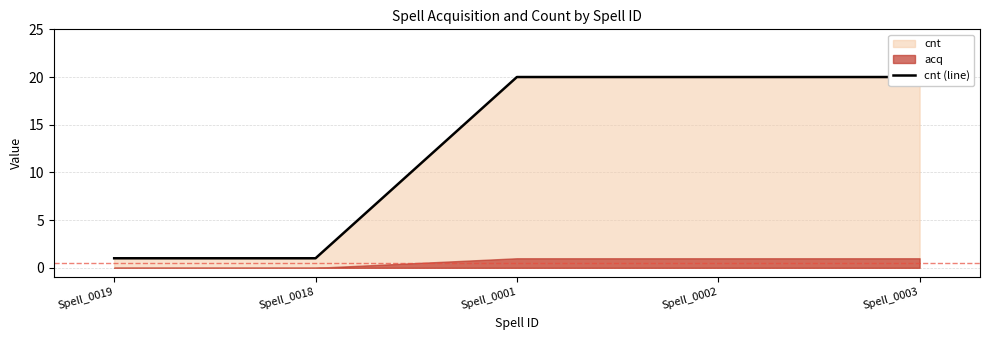

Is it true that the value at Spell_0019 is 2?

False